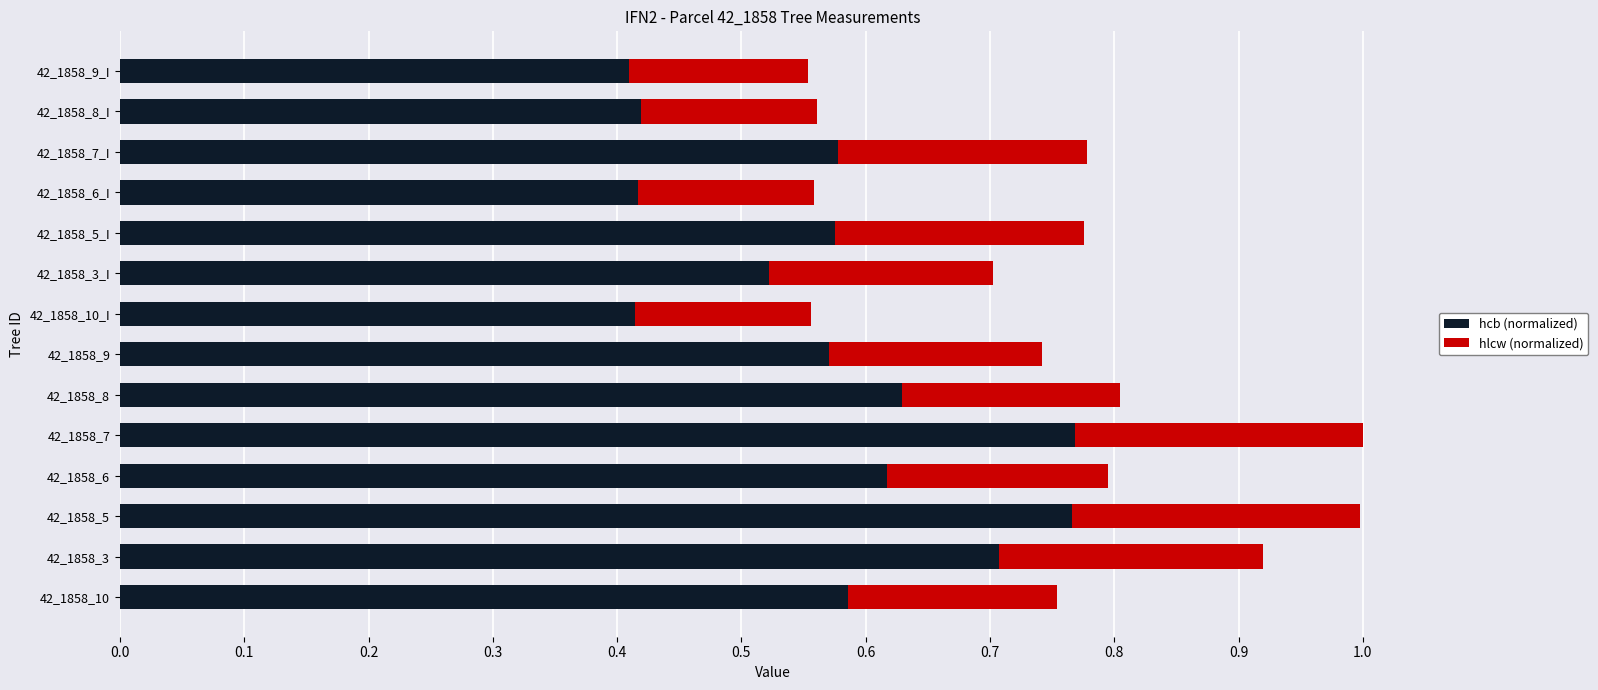

Is it true that hcb (normalized) equals 0.4 at 42_1858_6_I?

True